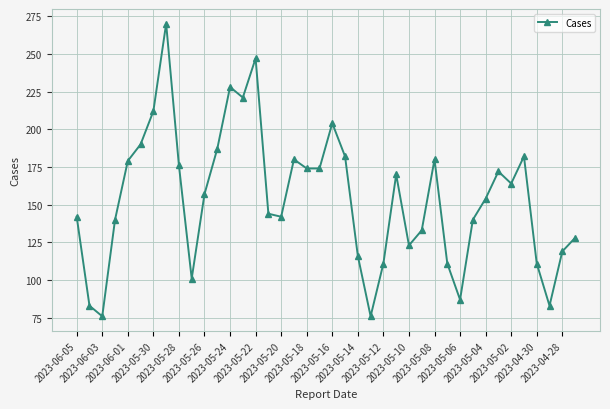

True or false: the data has more than 2 interior local peaks.

True